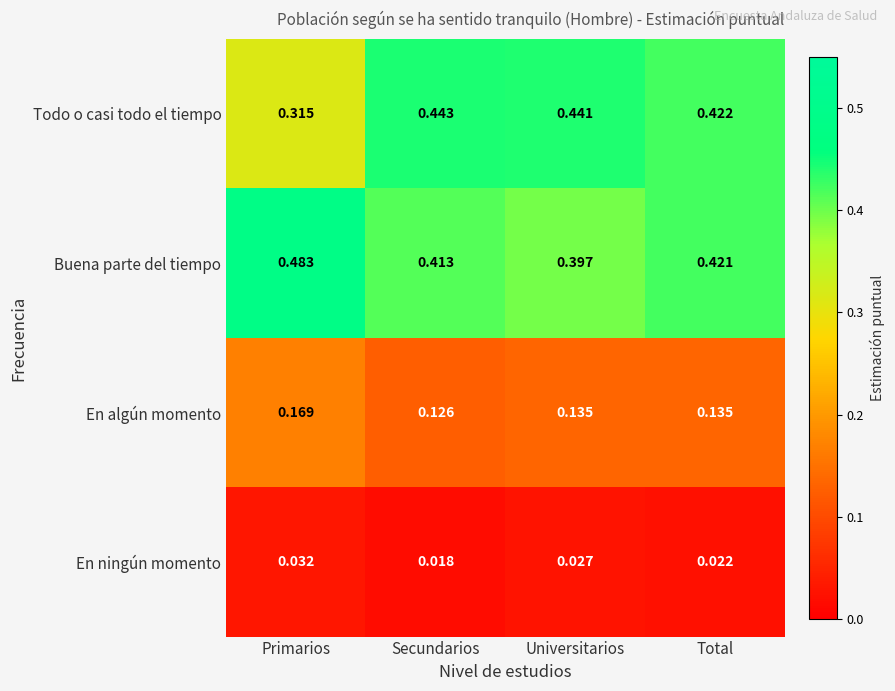

Which series has the largest total across all categories?

Buena parte del tiempo